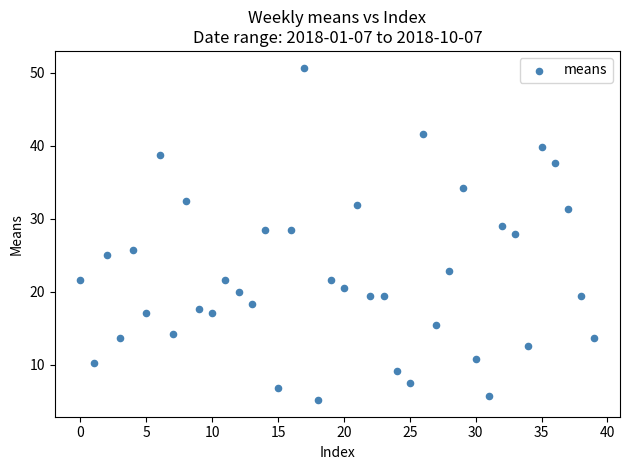

What is the range of Y values (max minus min)?

45.6